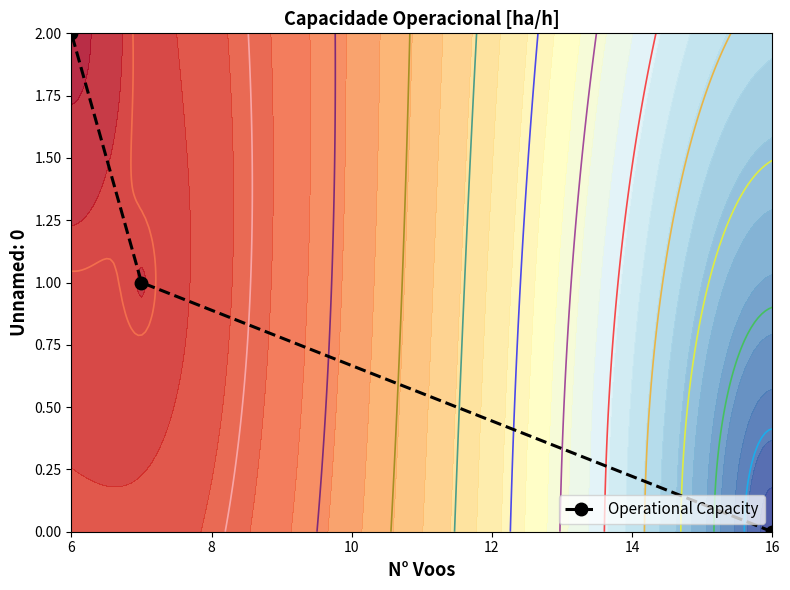

At which label does Operational Capacity reach its peak?

6